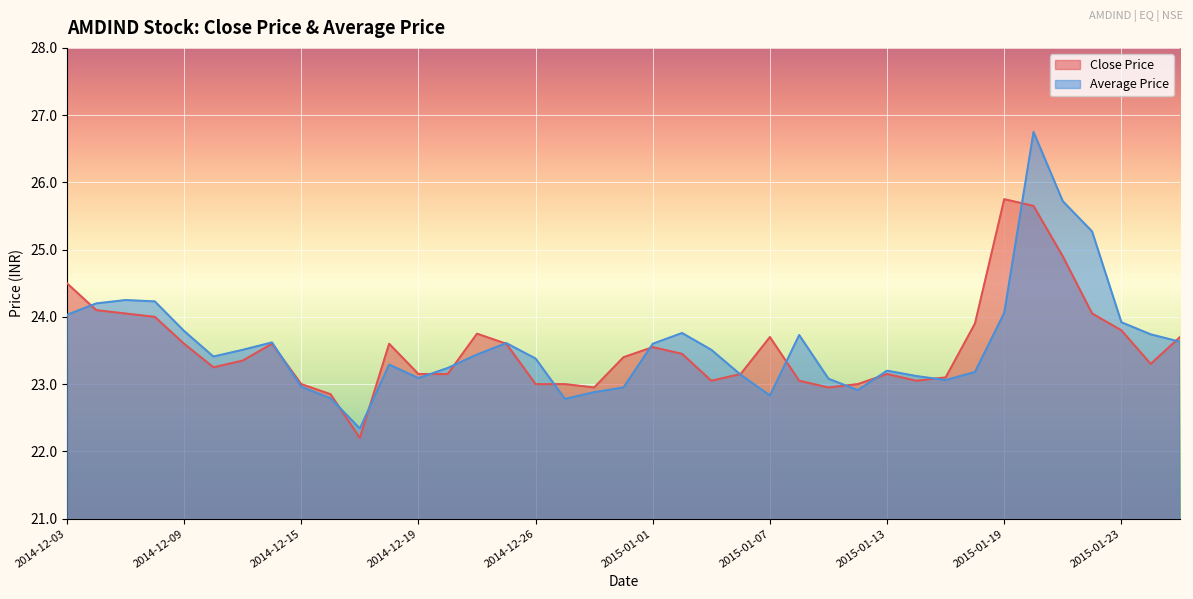

Reading right to left, transcribe all the data shown in this chart.

Close Price: 23.7	23.3	23.8	24.1	24.9	25.6	25.8	23.9	23.1	23.1	23.1	23.0	22.9	23.1	23.7	23.1	23.1	23.4	23.6	23.4	22.9	23.0	23.0	23.6	23.8	23.1	23.1	23.6	22.2	22.9	23.0	23.6	23.4	23.2	23.6	24.0	24.1	24.1	24.5
Average Price: 23.6	23.7	23.9	25.3	25.7	26.8	24.1	23.2	23.1	23.1	23.2	22.9	23.1	23.7	22.8	23.1	23.5	23.8	23.6	22.9	22.9	22.8	23.4	23.6	23.4	23.2	23.1	23.3	22.3	22.8	23.0	23.6	23.5	23.4	23.8	24.2	24.2	24.2	24.0